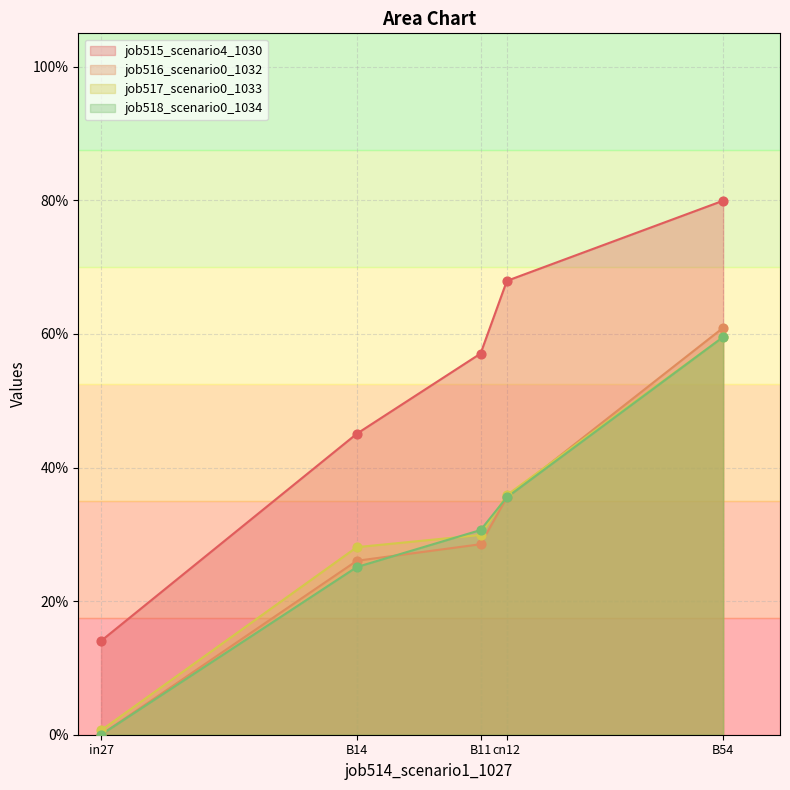

Which series reaches the minimum Y coordinate?

job516_scenario0_1032